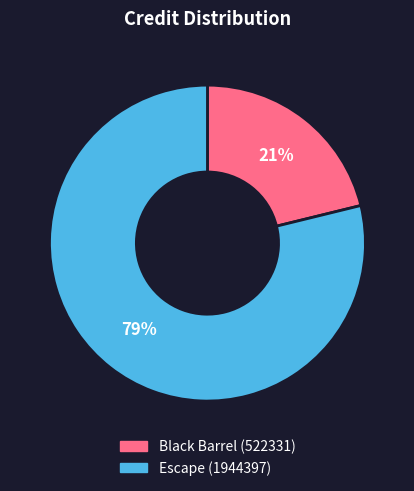

Which slice represents more than half of the pie?

Escape